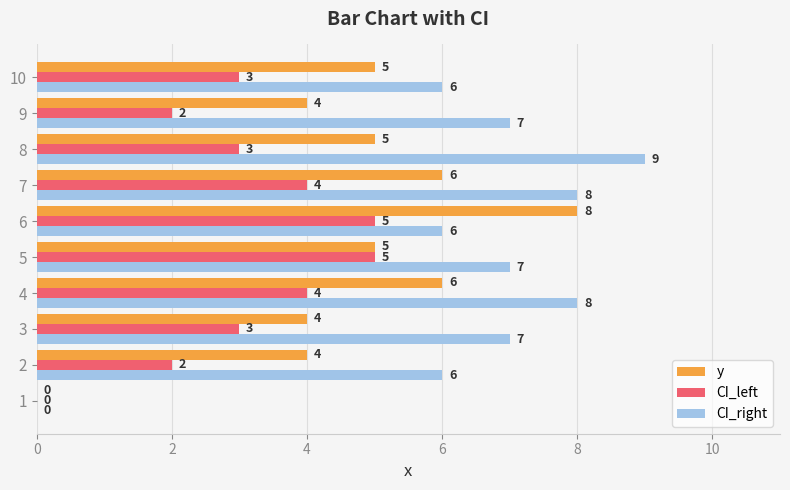

Is the value of CI_left at 4 greater than the value of y at 6?

No